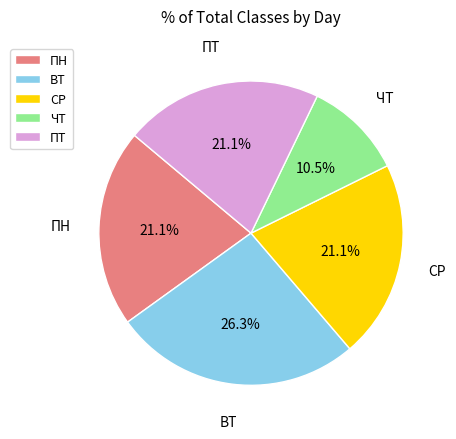

Which category has the smallest portion of the pie?

ЧТ